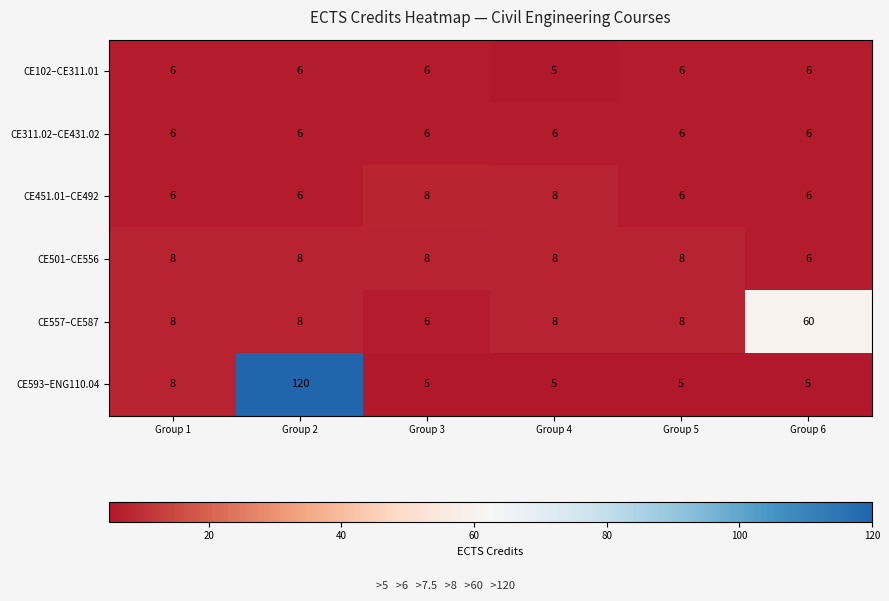

At which category is the sum across all series the highest?

Group 2